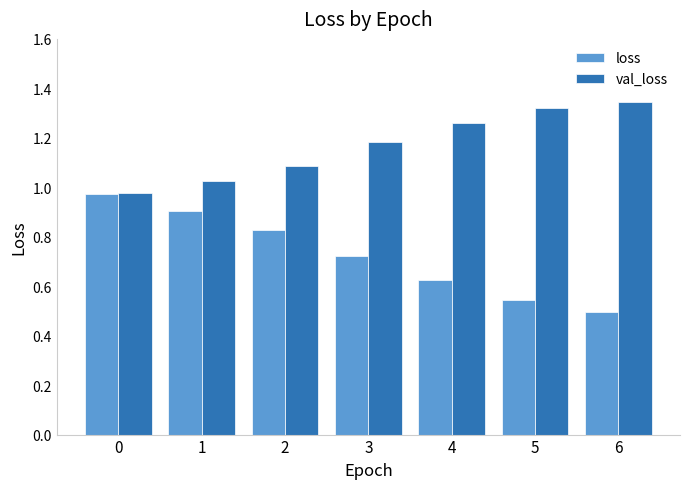

What is the total value across all series at 3?

1.9